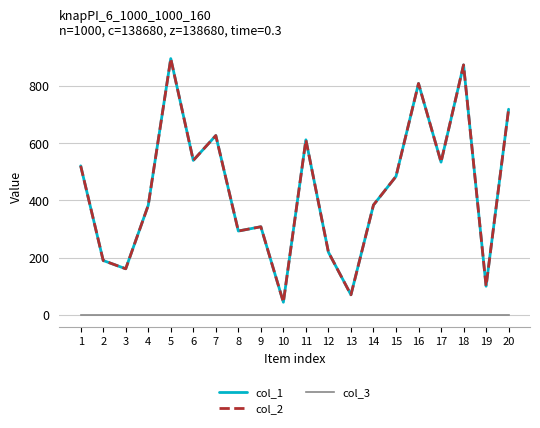

What is the sum of the col_1 values at 1 and 6?

1061